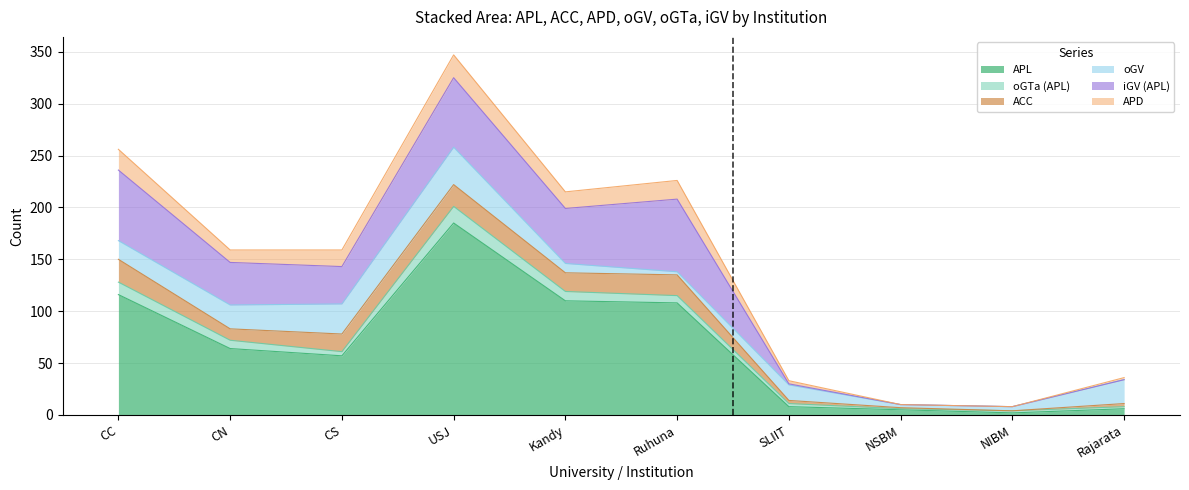

What position from the right is NSBM?

3